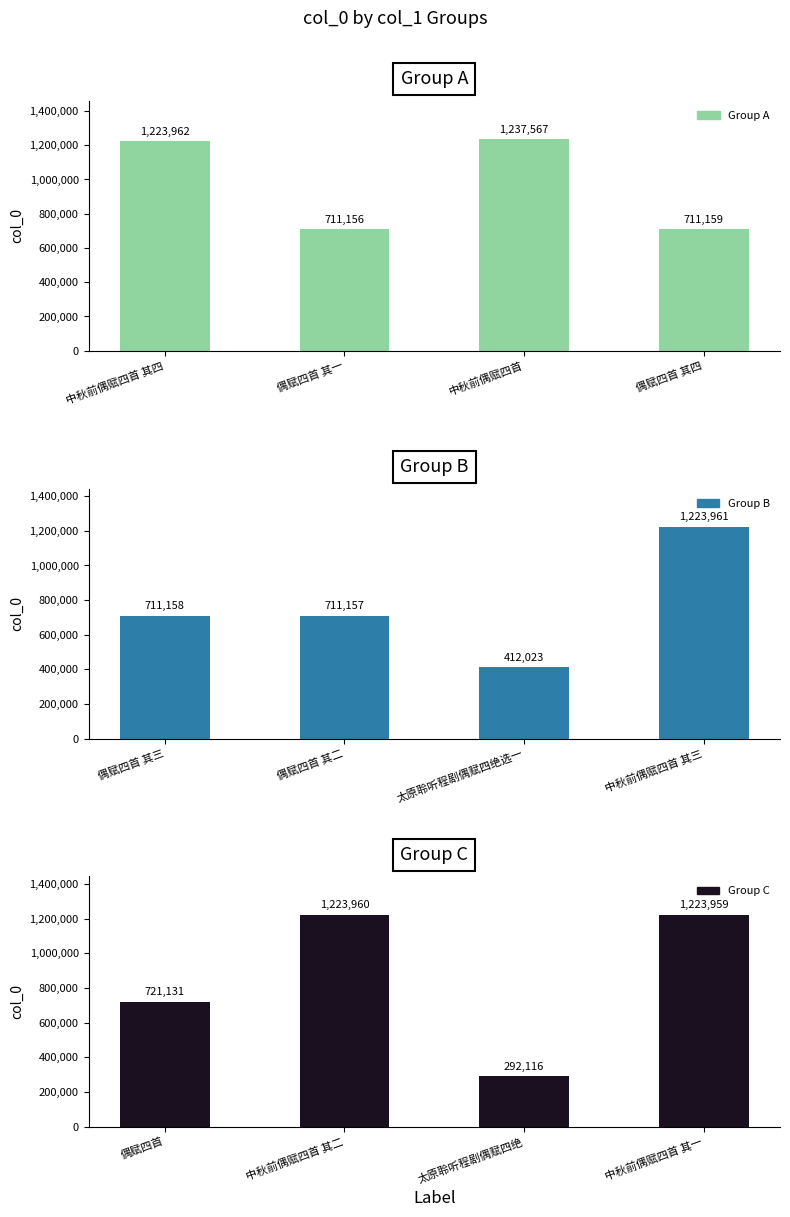

How many bars are there in total?

12